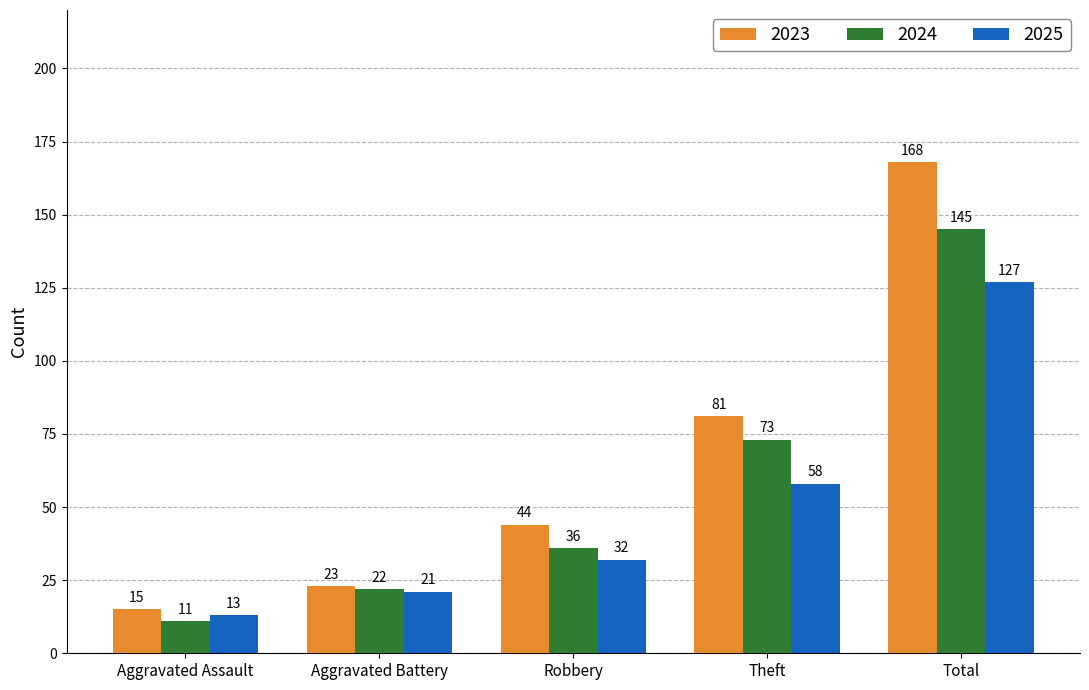

How many data points does each series have?

5